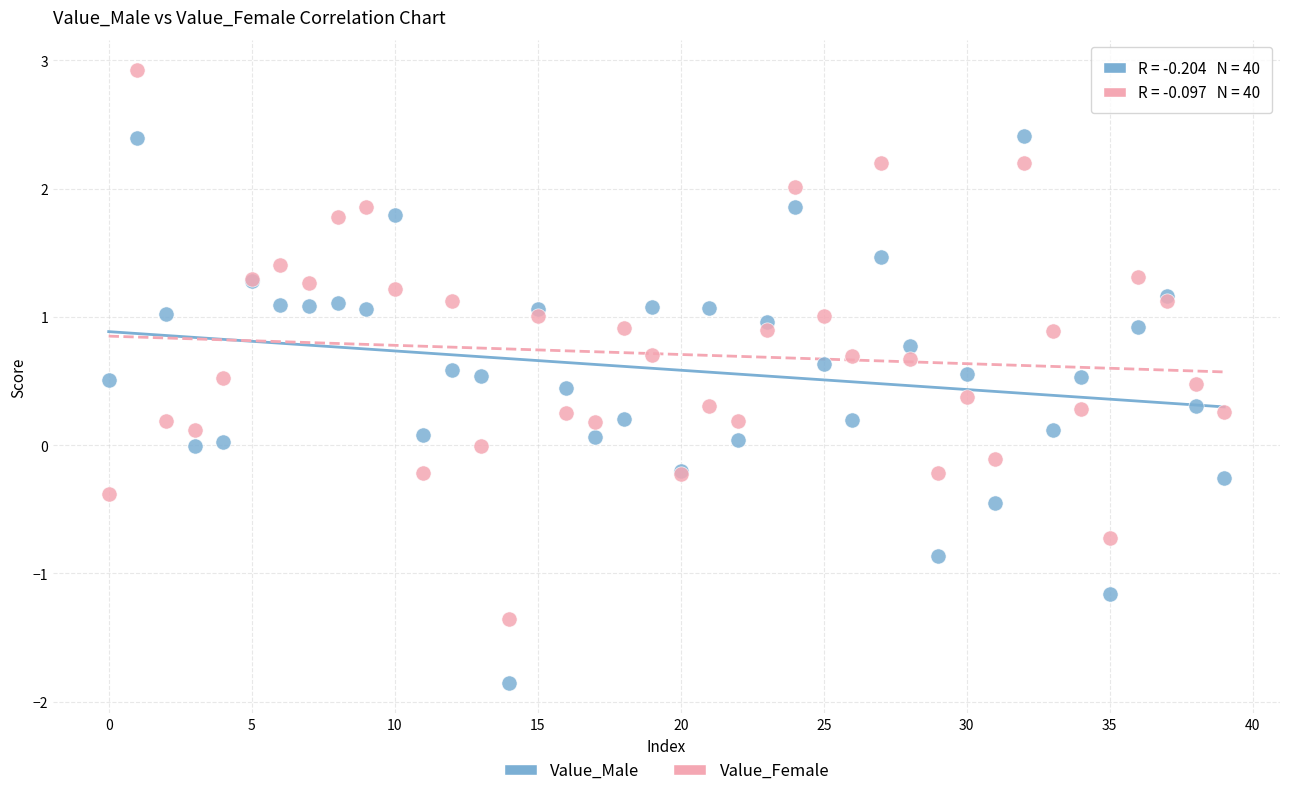

Which series reaches the minimum Y coordinate?

Value_Male